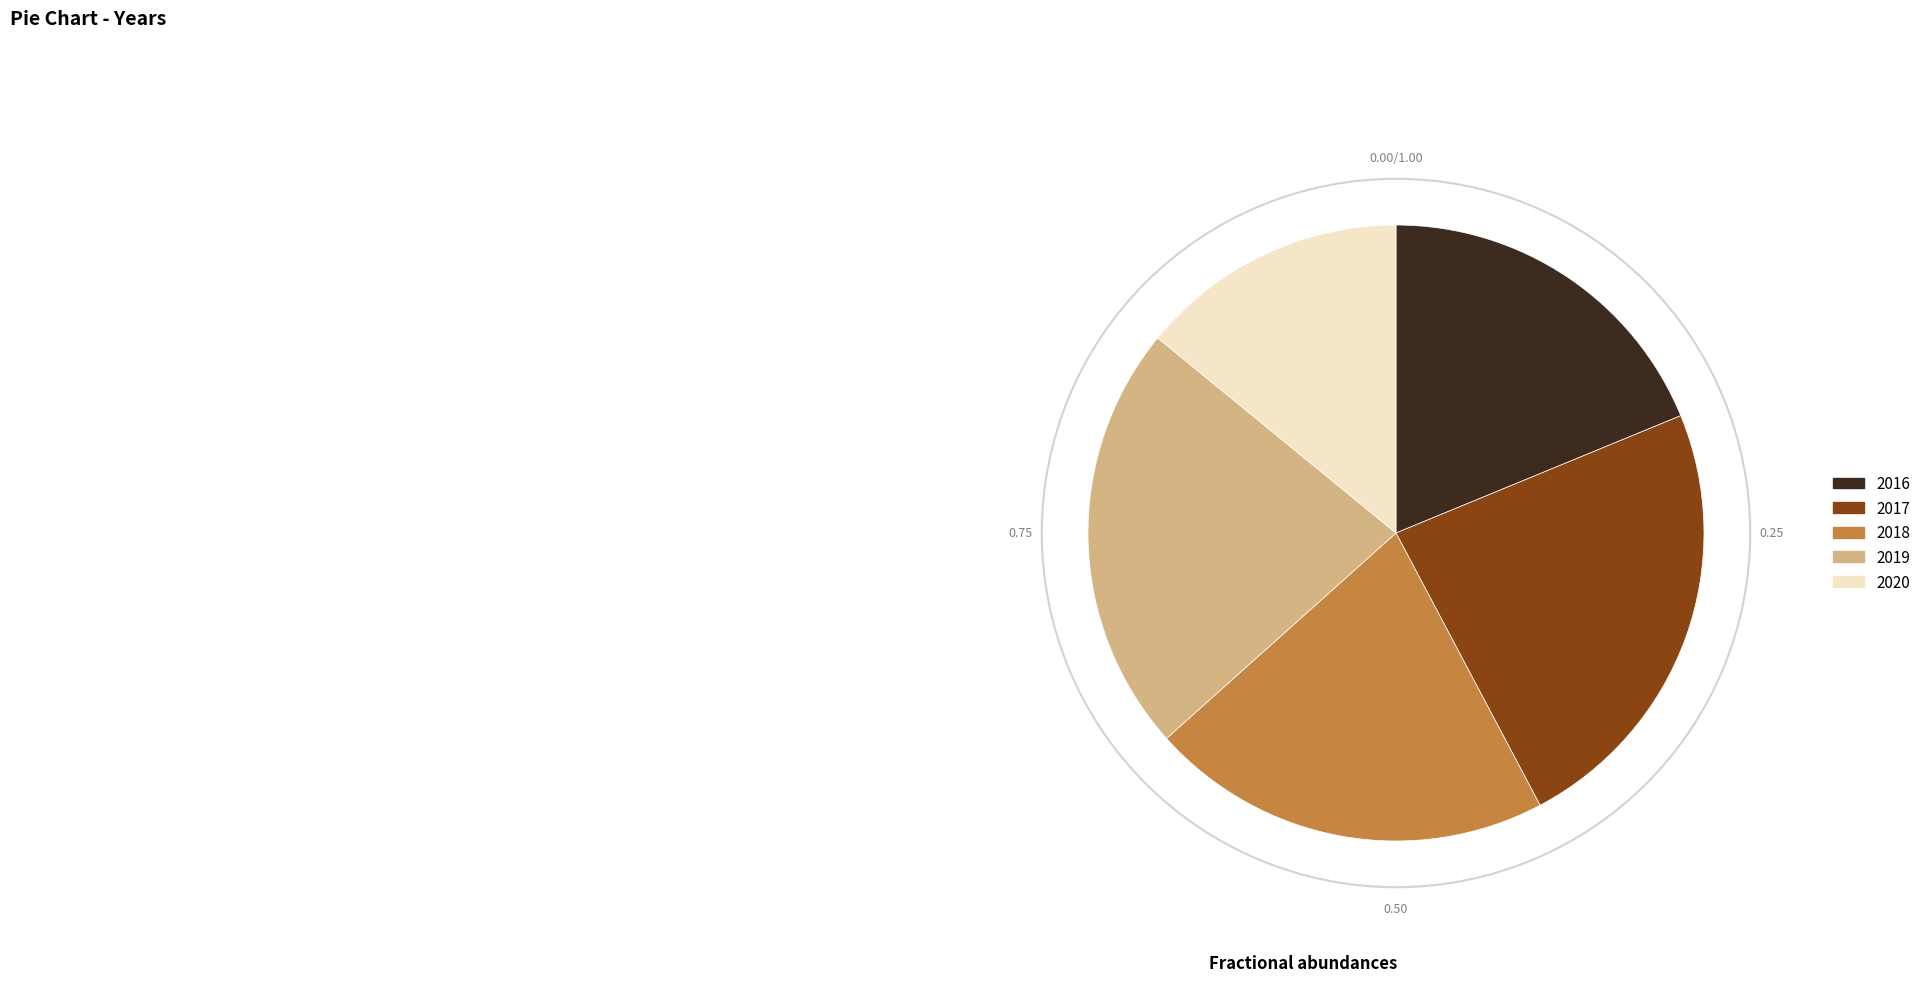

What is the largest slice in the pie chart?

2017